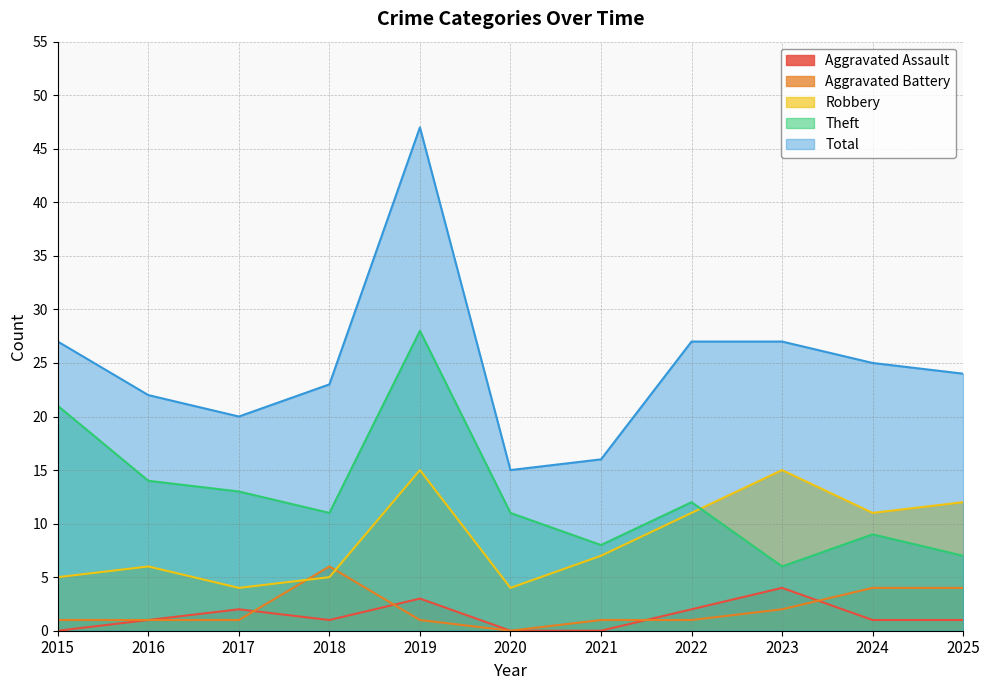

Does the chart have visible grid lines?

Yes